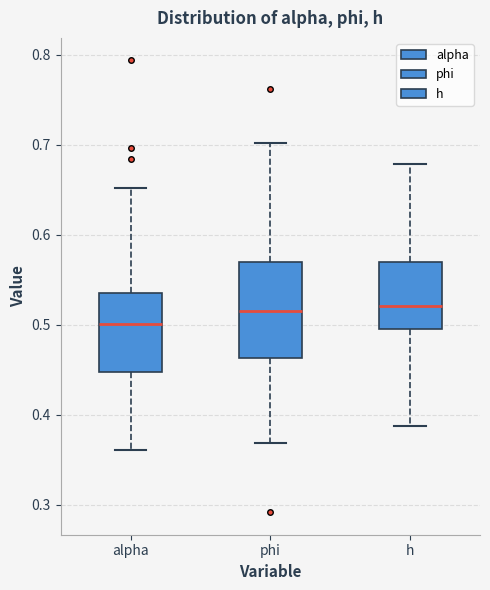

Where is the upper edge of the box for h on the y-axis? The values are not printed on the chart, so give them approximately, as read against the axis.

0.57